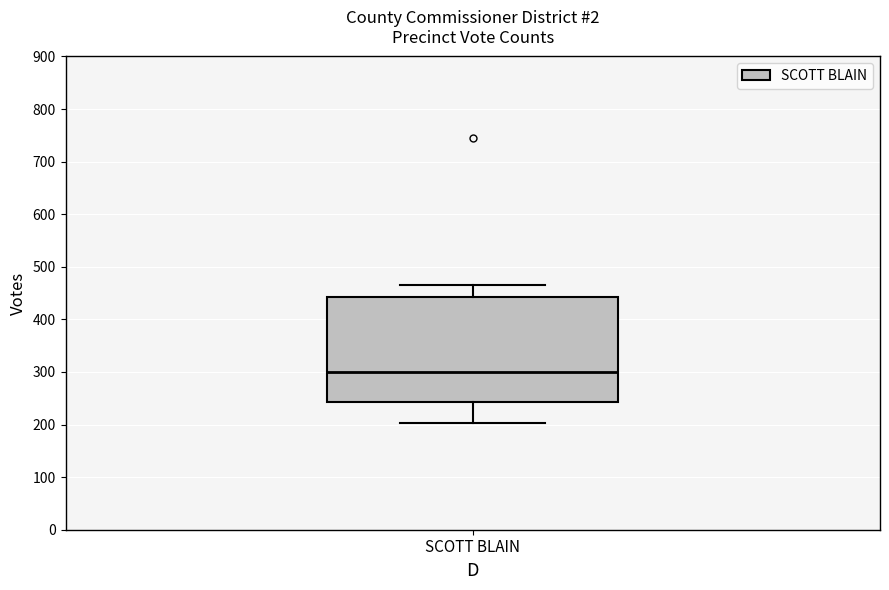

Where does the lower whisker of the box for SCOTT BLAIN end on the y-axis? The values are not printed on the chart, so give them approximately, as read against the axis.

200